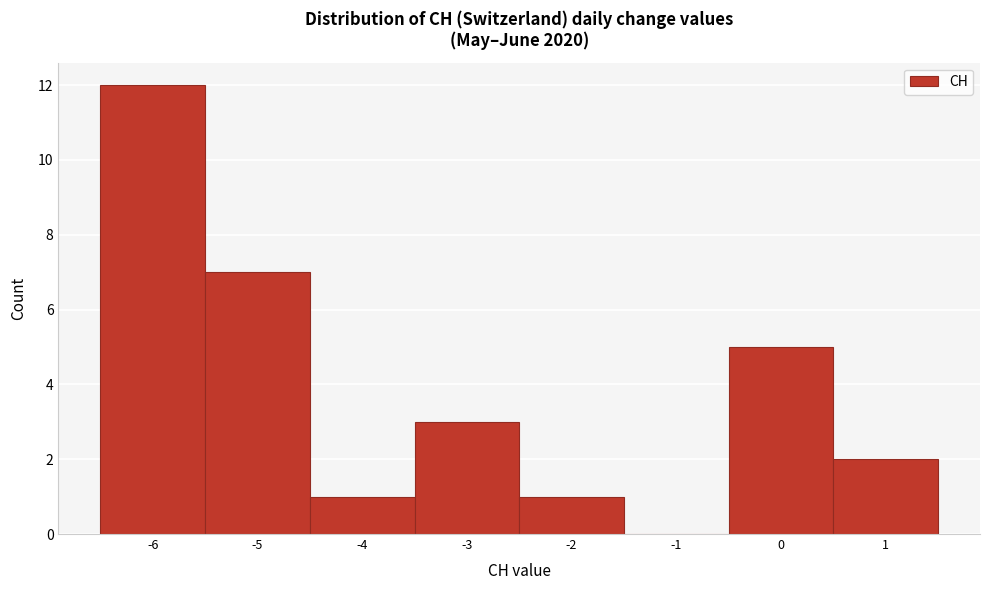

How tall is the bar that spans -4.5 to -3.5 on the x-axis? The values are not printed on the chart, so give them approximately, as read against the axis.

1